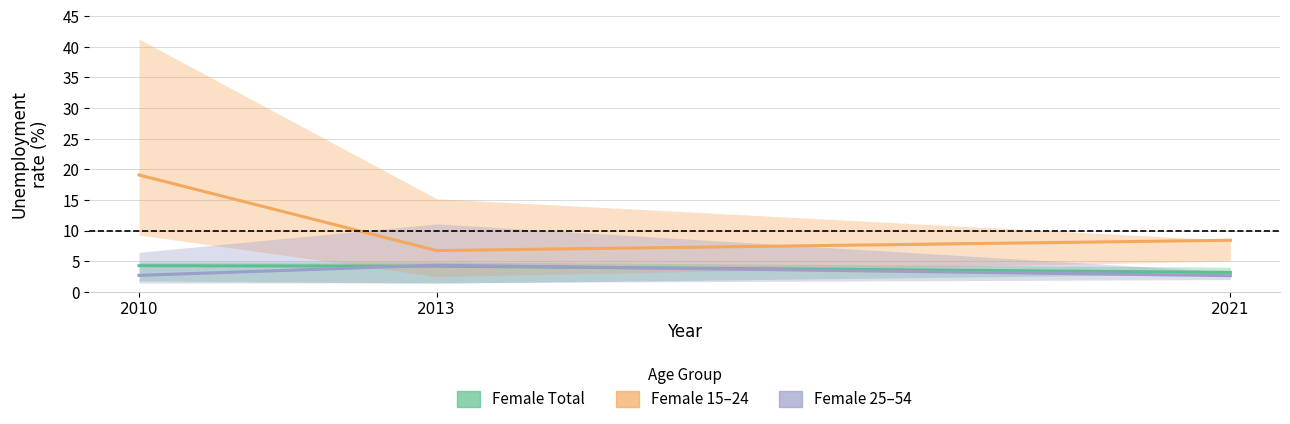

What is the minimum value shown in the chart?

2.6